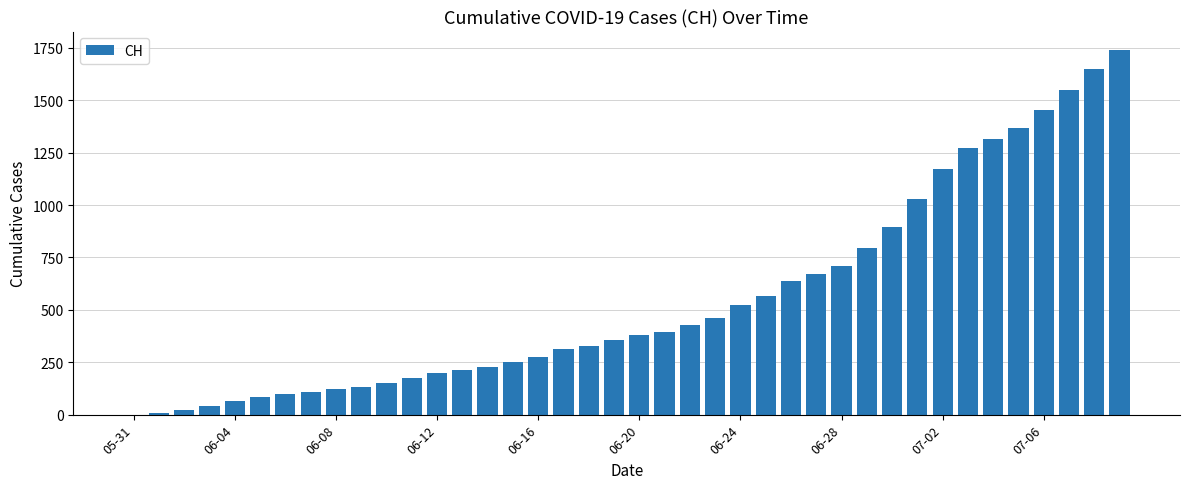

What is the greatest value displayed?

1741